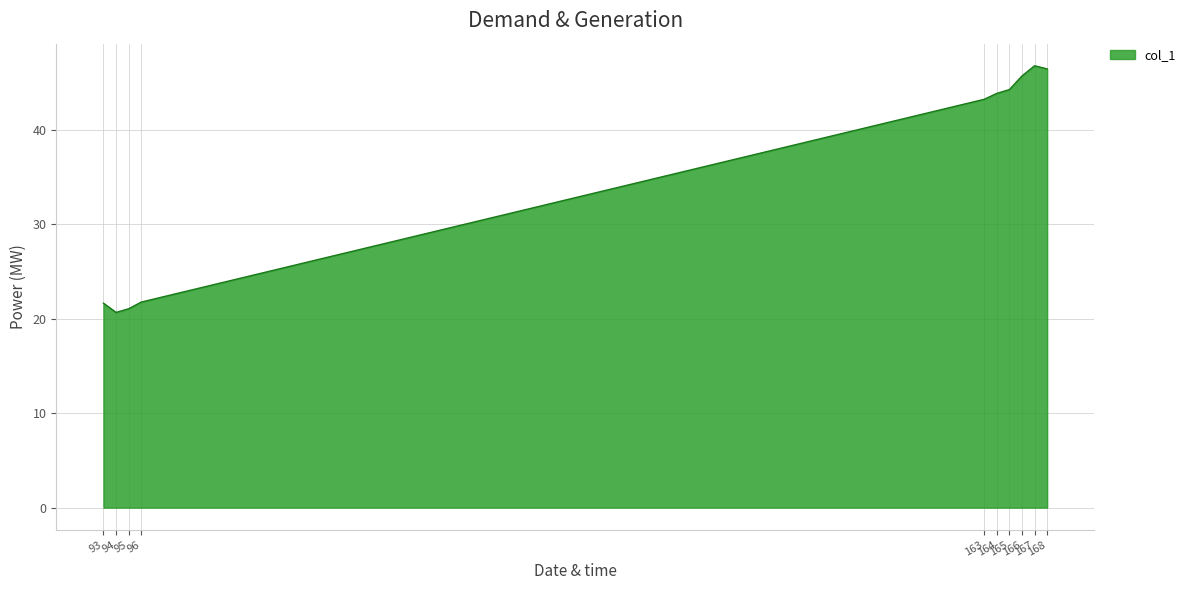

What is the difference between the maximum and minimum values?

26.1